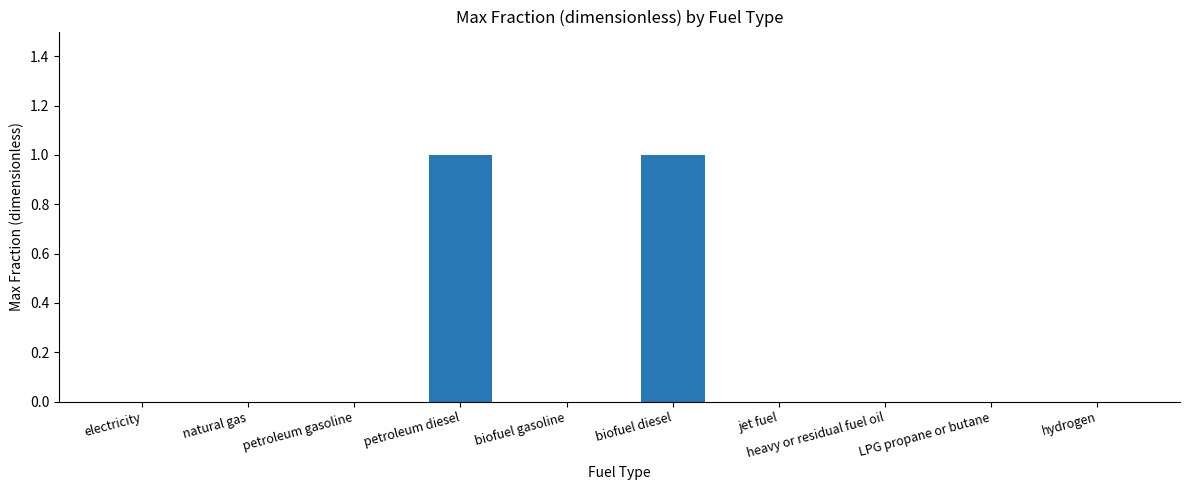

What is the difference between the values at petroleum diesel and heavy or residual fuel oil?

1